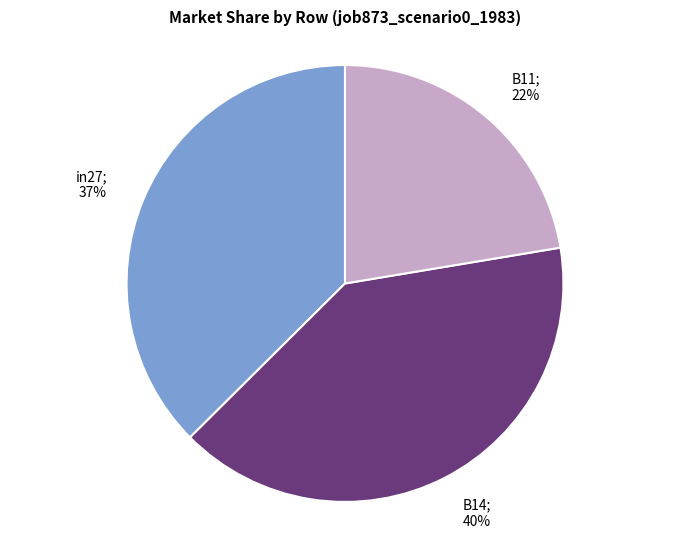

True or false: in27 accounts for 28% of the total.

False